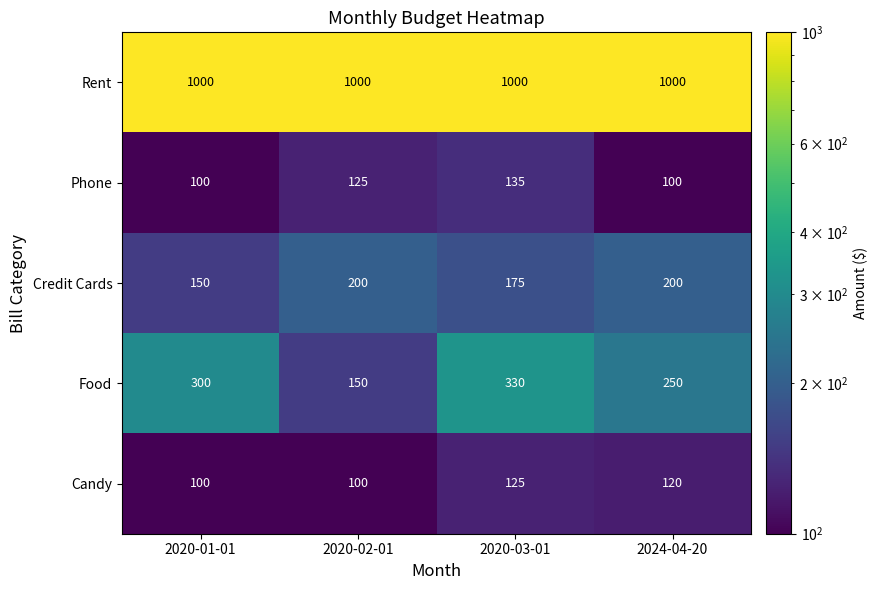

What is the difference between the second highest and second lowest values in the Food series?

50